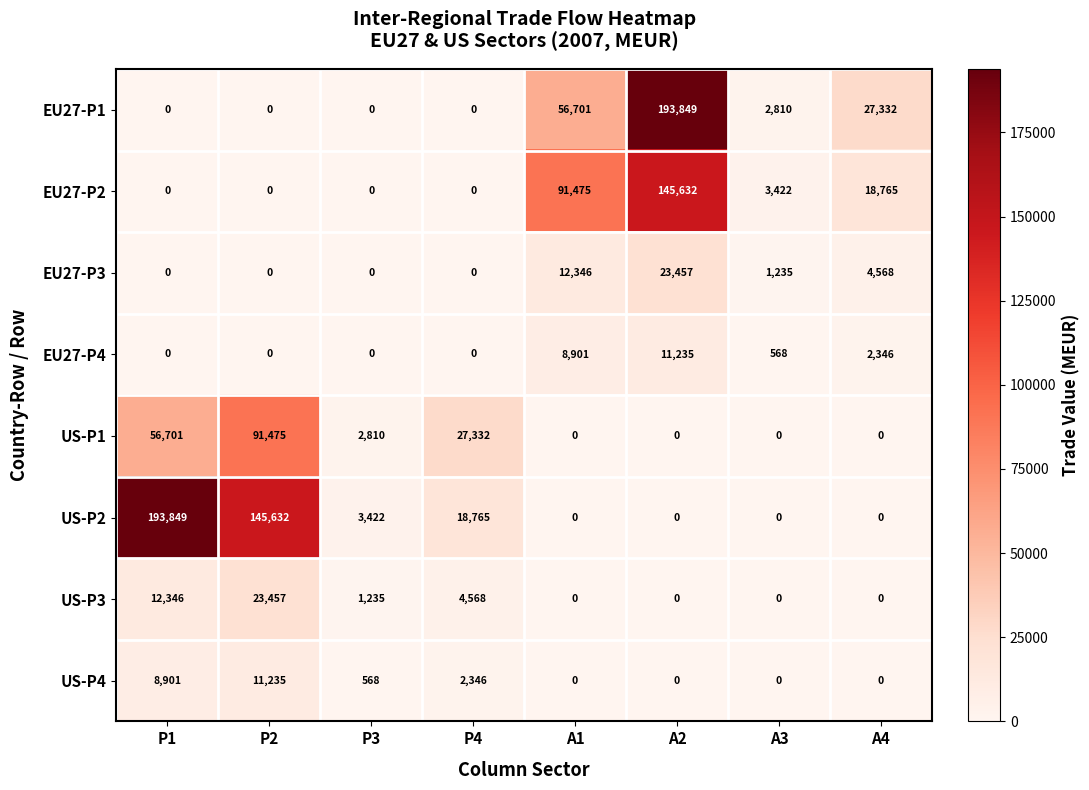

What is the greatest value displayed?

193849